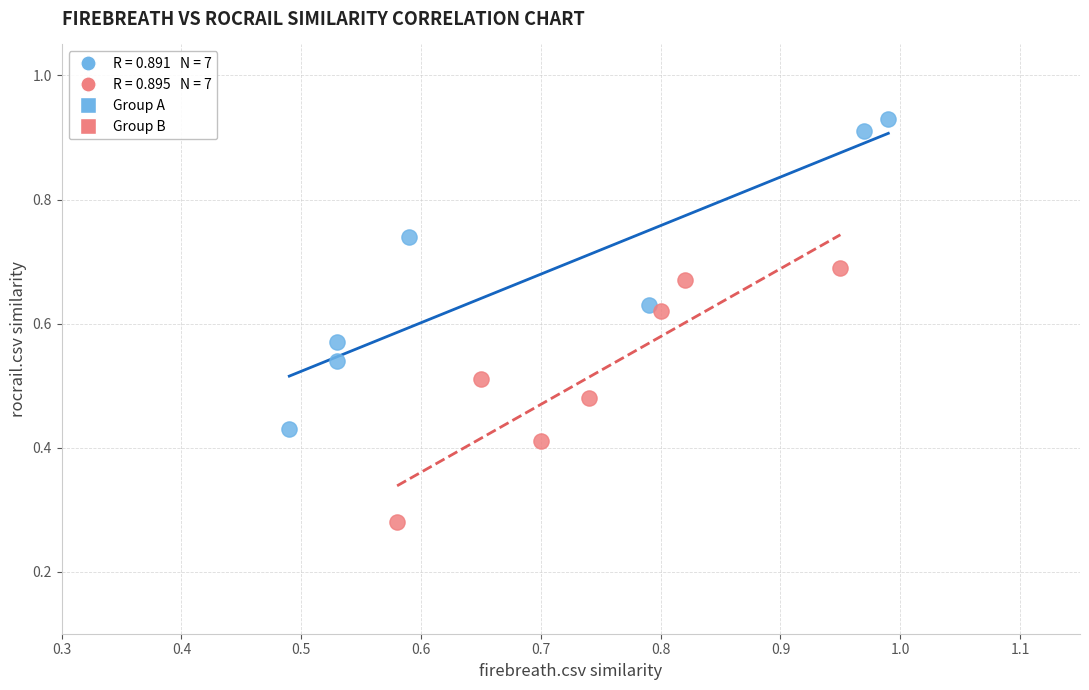

Which series has the largest Y range (max minus min)?

Group A